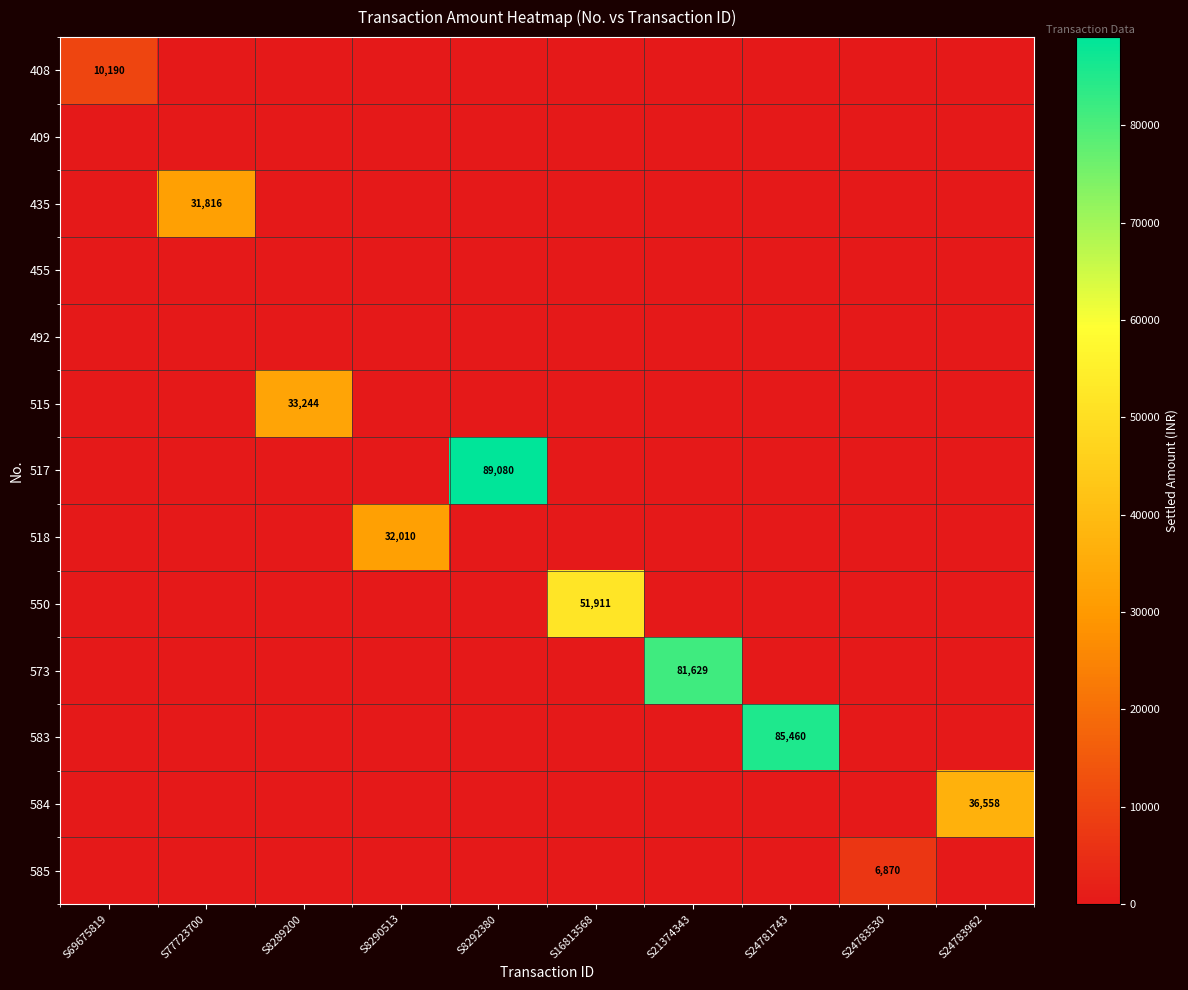

What is the difference between the maximum and second lowest values in the 583 series?

85460